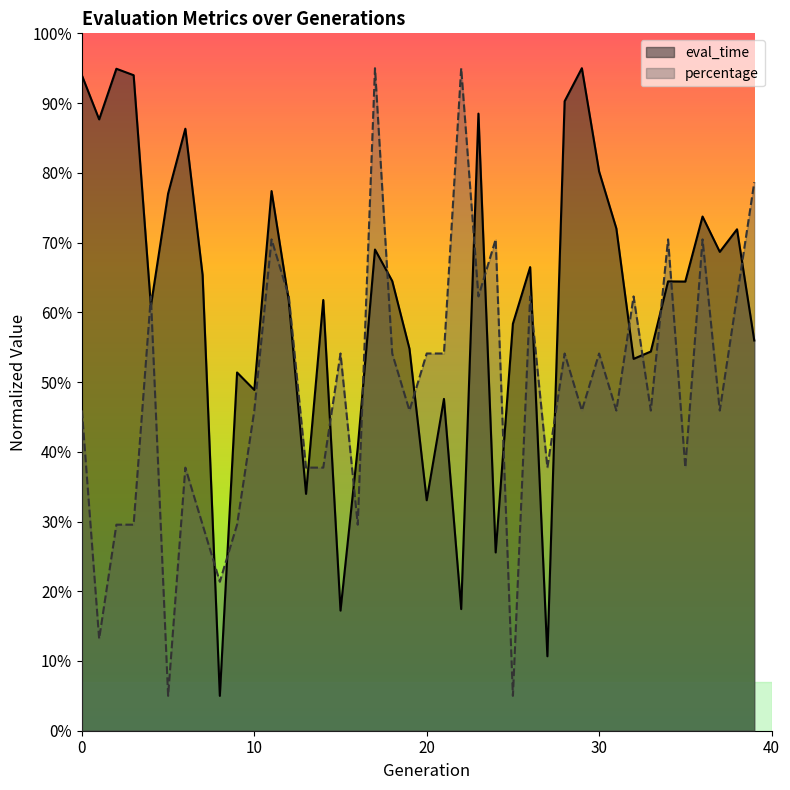

Count the number of categories in the chart.

40